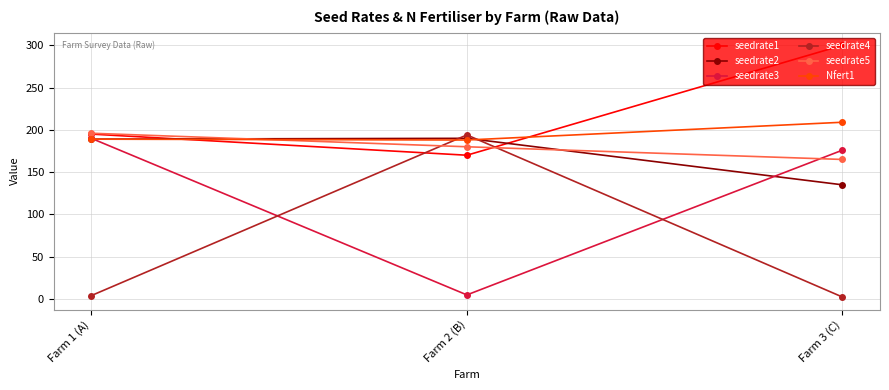

At how many categories does at least one series exceed 261?

1